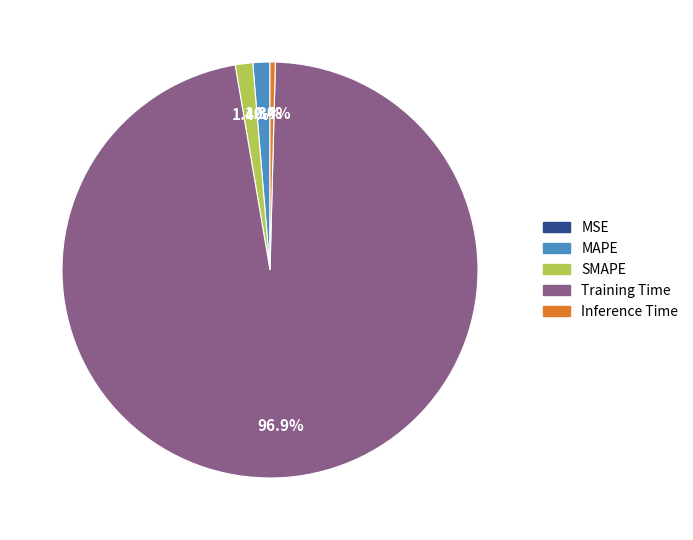

To the nearest percent, what percentage of the pie is Training Time?

97%